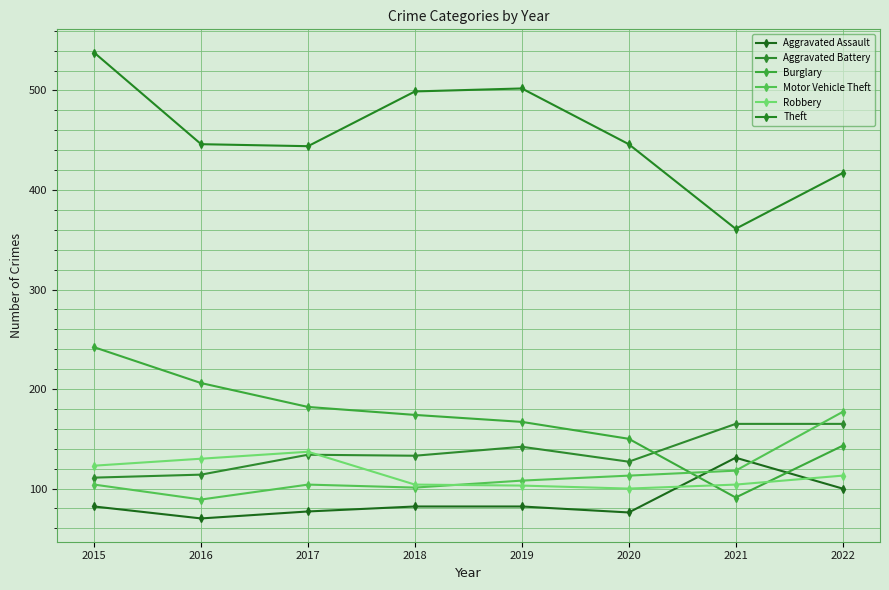

What is the total value across all series at 2018?

1093